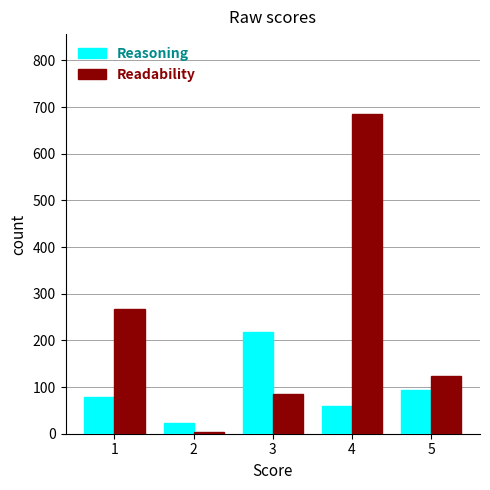

What is the maximum value for Reasoning?

217